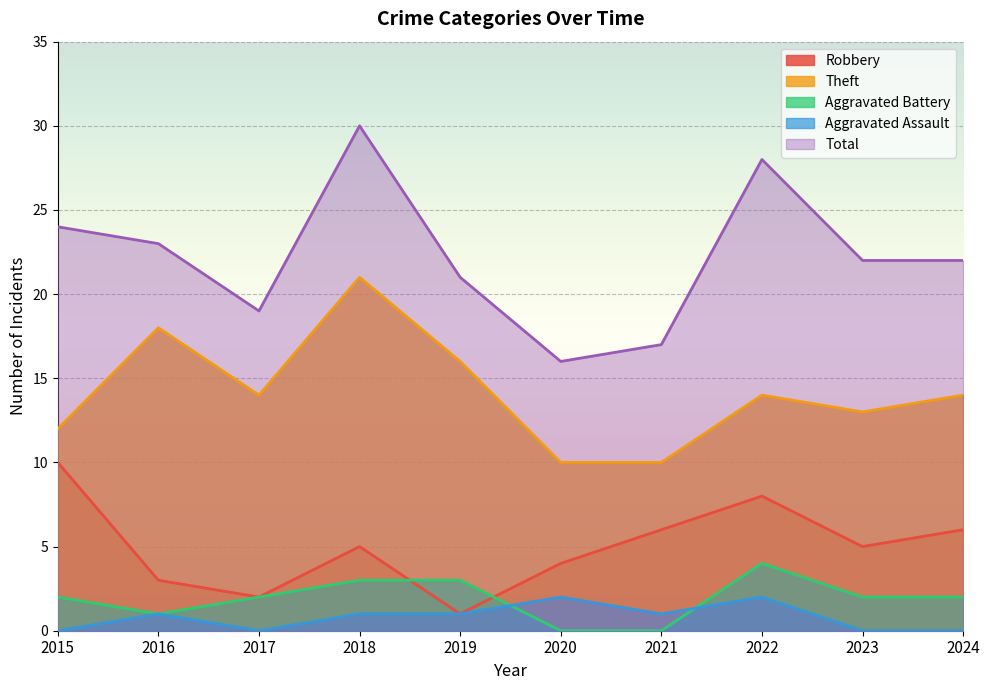

What is the value of the Aggravated Assault point at the 6th from the left?

2